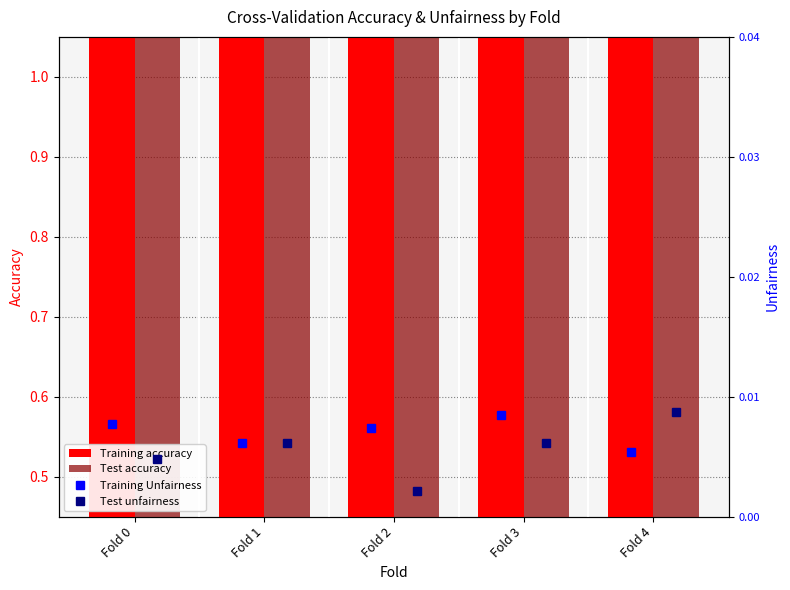

What is the total value across all series at Fold 0?

1.5